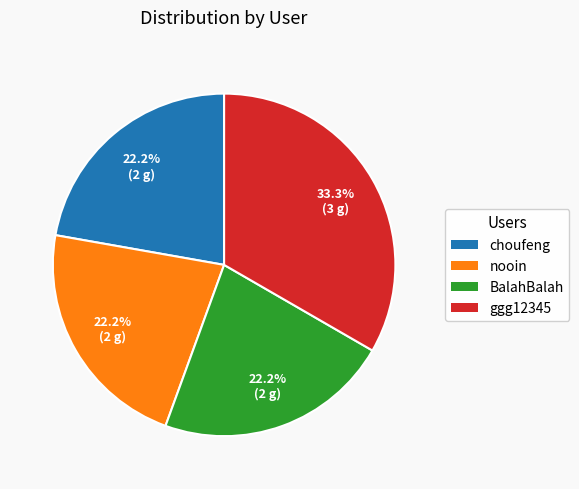

How many slices are in this pie chart?

4